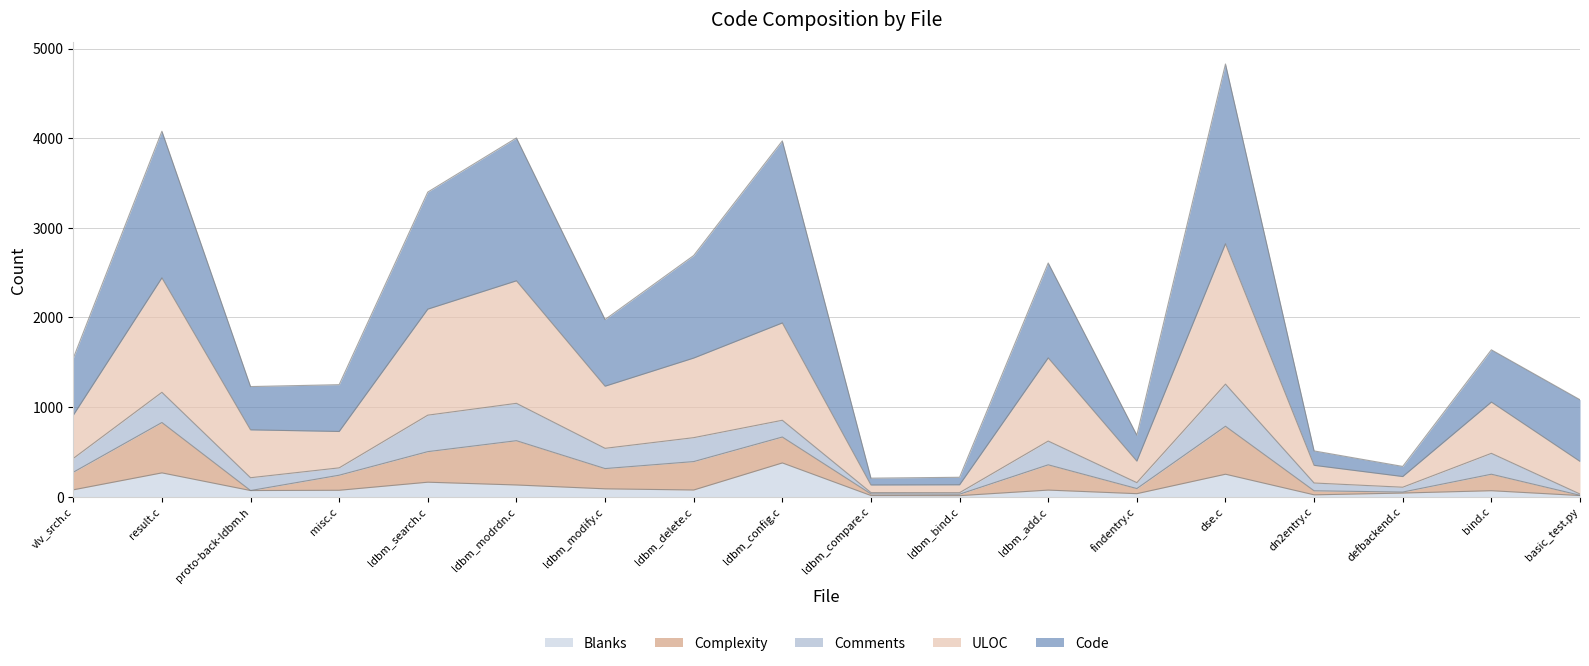

What is the difference between the second highest and minimum values in the Blanks series?

254